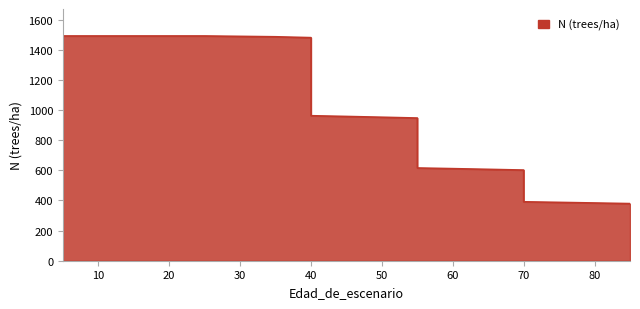

The value at 75 is 387.4. True or false?

True